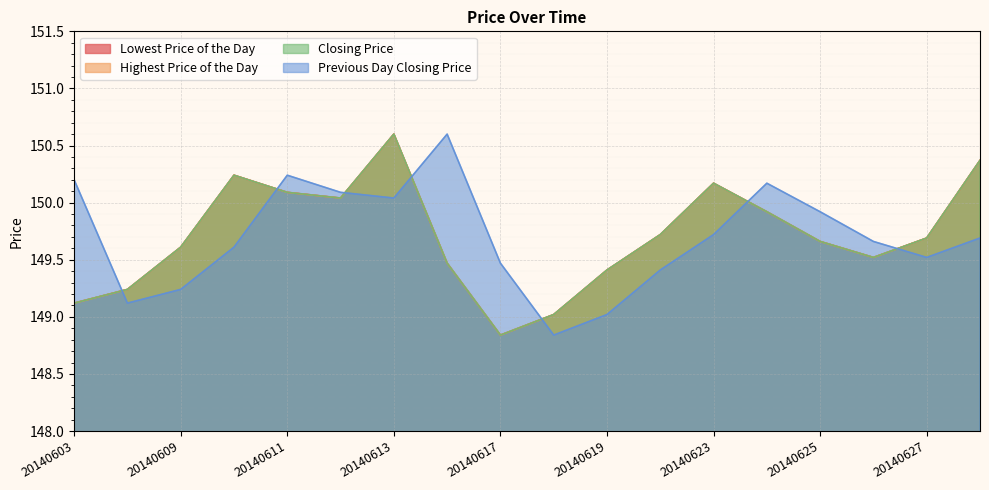

How many series are shown in this chart?

4